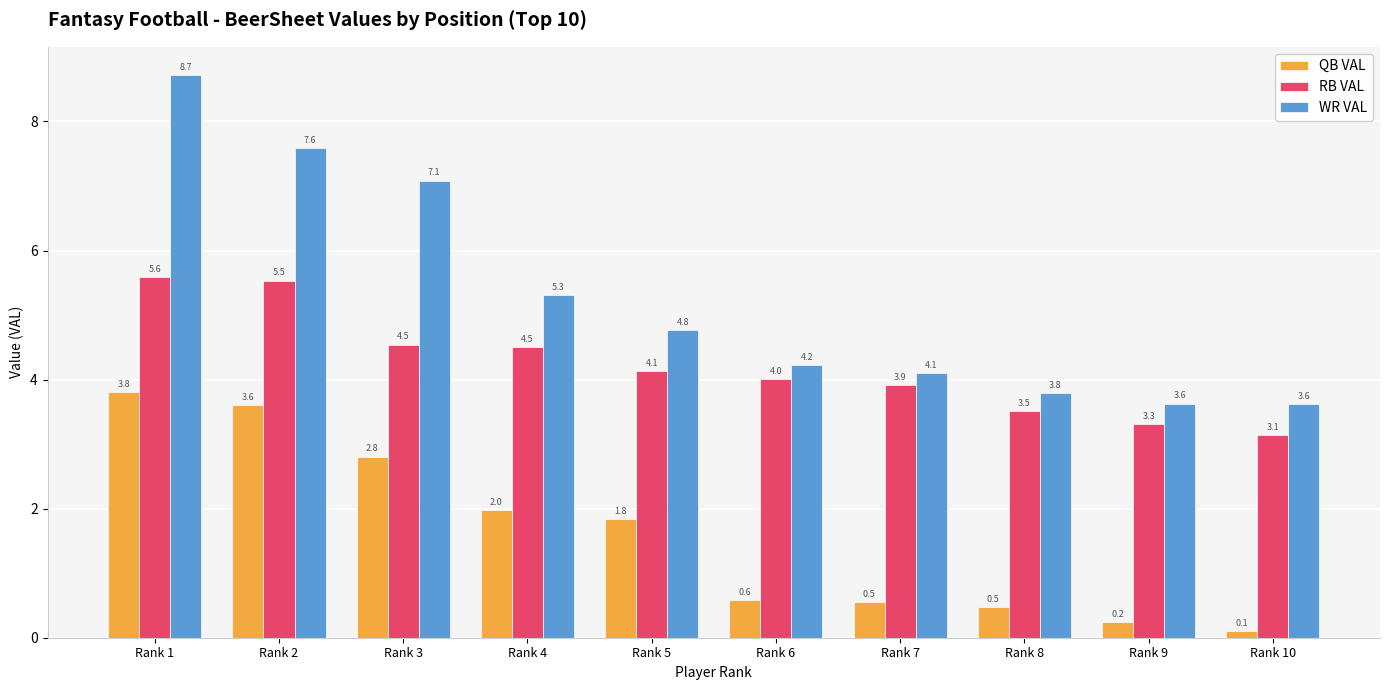

At which label is QB VAL closest to 1?

Rank 6